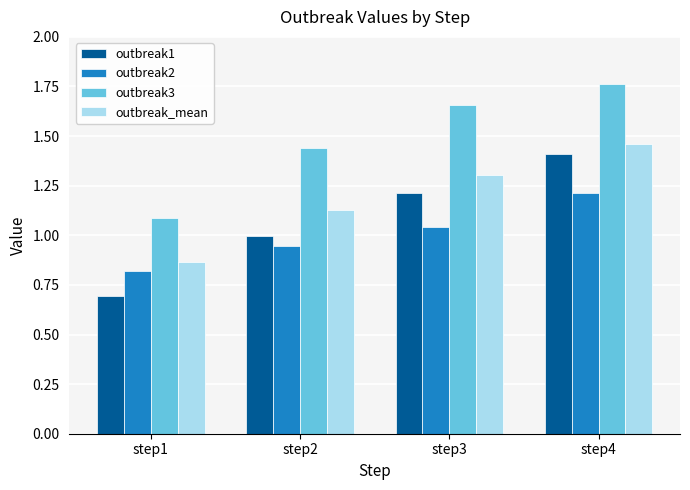

At which category does the chart reach its minimum across all series?

step1